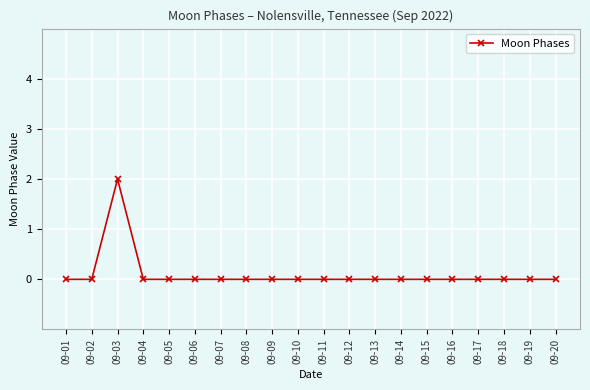

Count the number of categories in the chart.

20